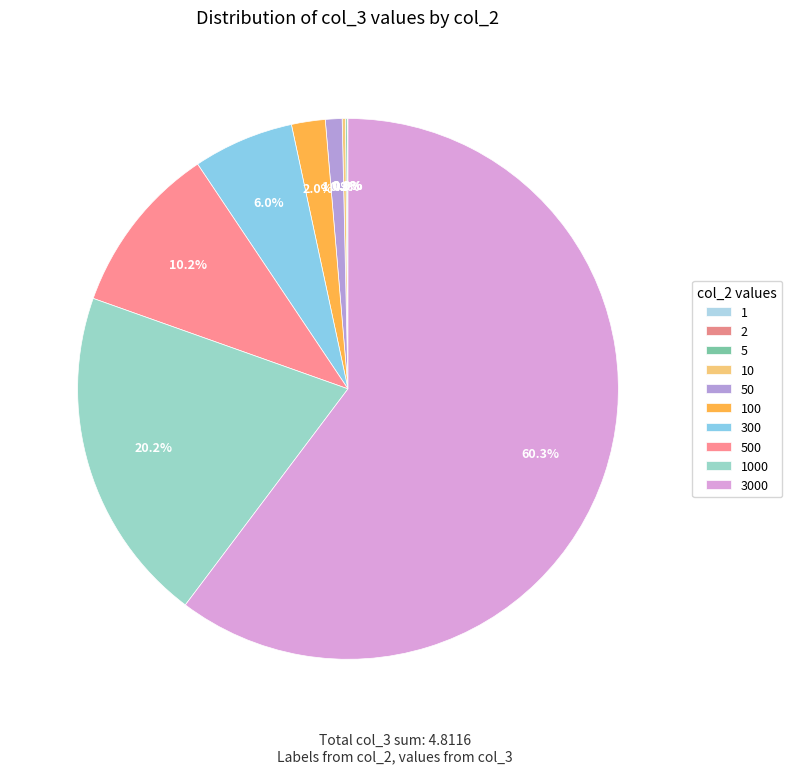

Combined, what portion of the pie is 10 and 1000?

20.4%